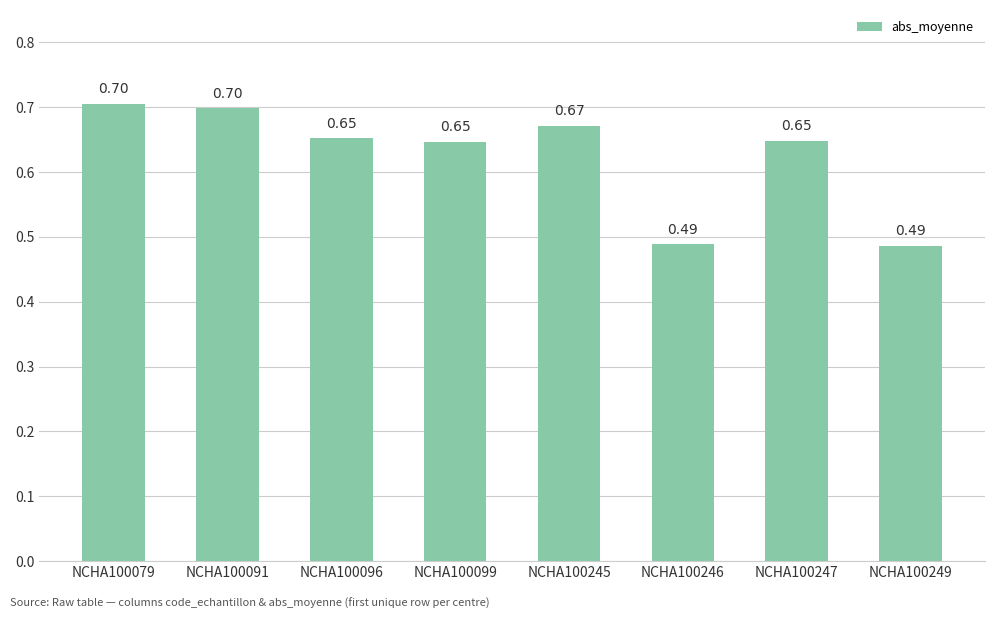

What is the sum of all values?

5.0